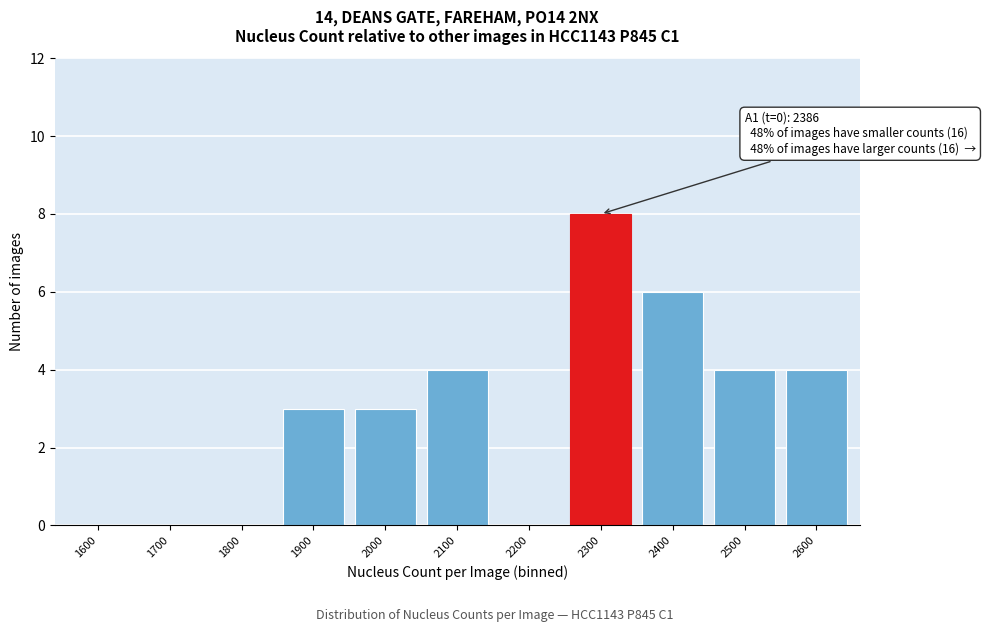

Reading right to left, extract all data points from this chart.

2600=4	2500=4	2400=6	2300=8	2200=0	2100=4	2000=3	1900=3	1800=0	1700=0	1600=0